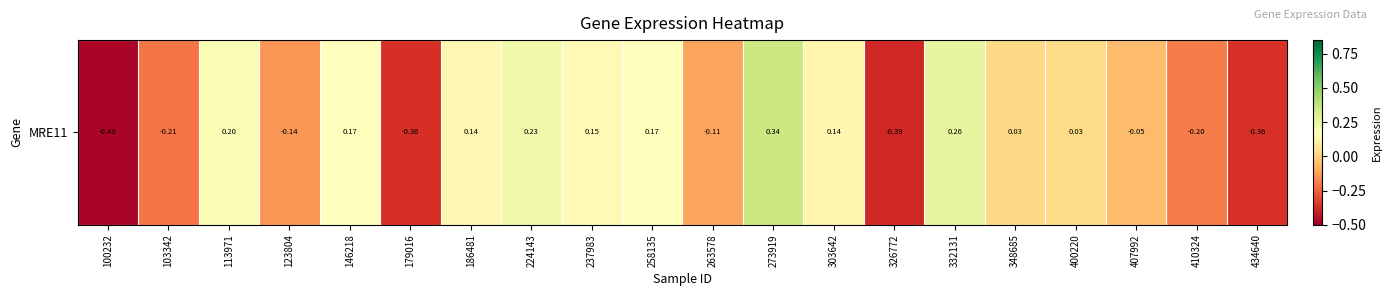

Which has a higher value, 326772 or 407992?

407992